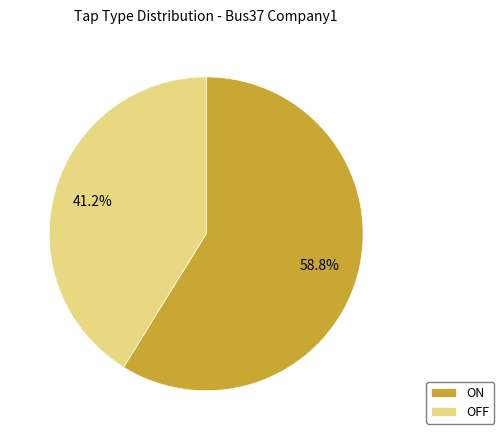

What percentage do ON and OFF together represent?

100.0%